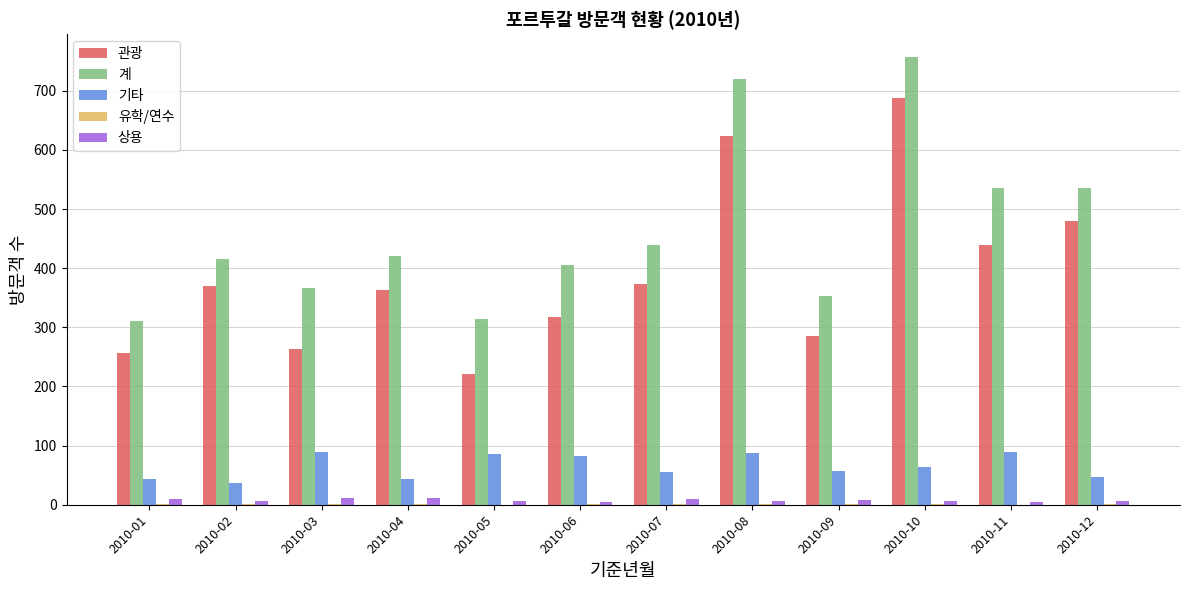

What is the average value of the 기타 series?

65